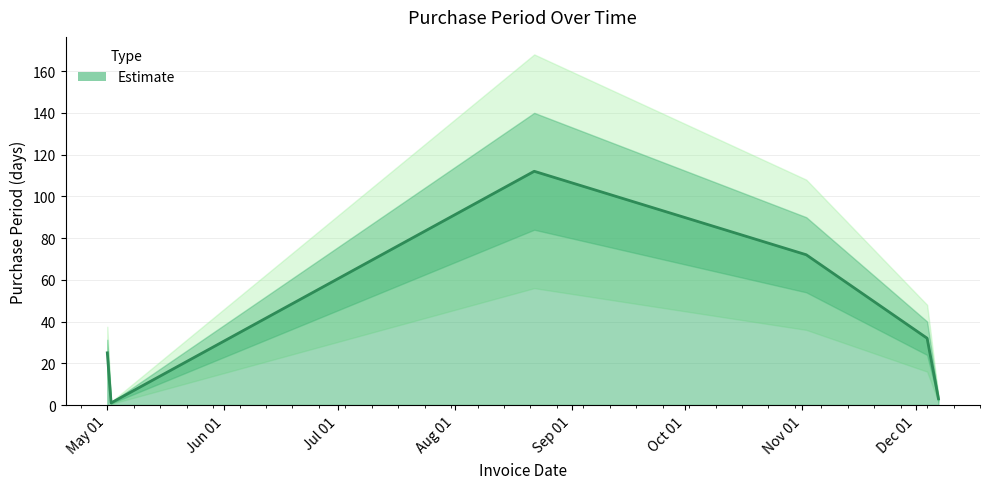

What is the label of the 5th point from the left?

2017-12-04